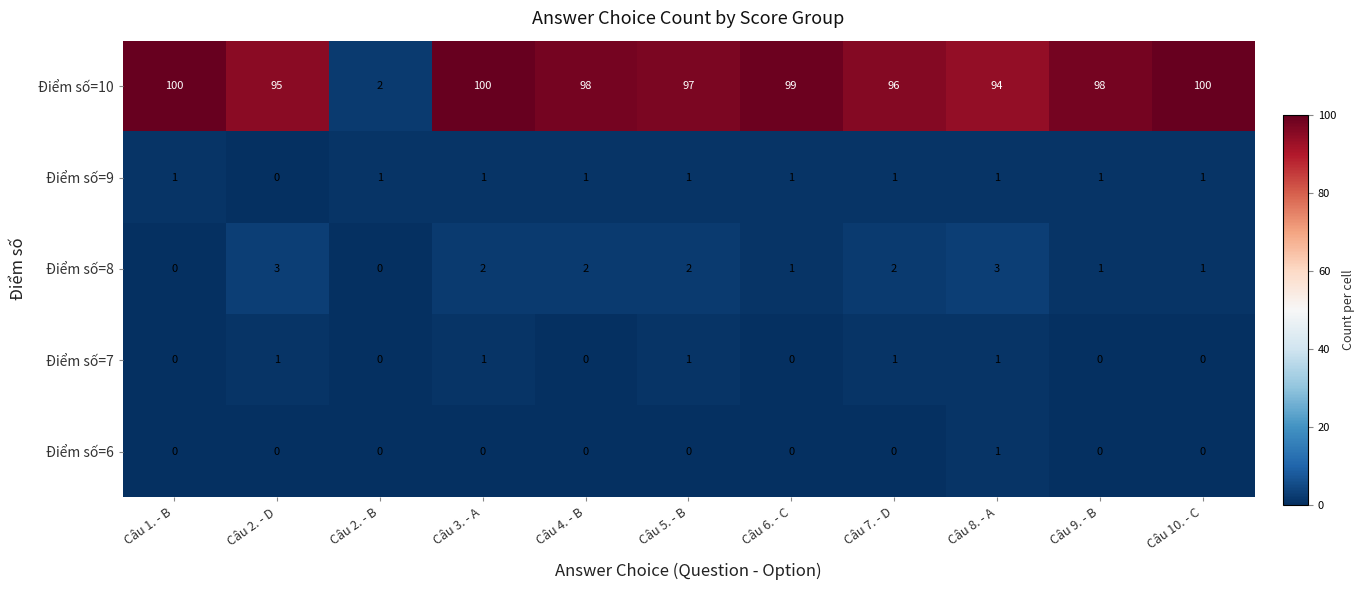

How many categories are shown in the chart?

11